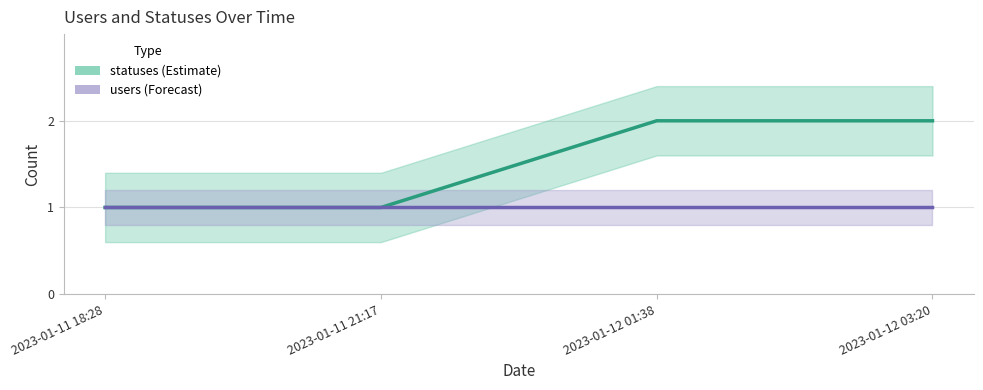

True or false: users and statuses intersect in this chart.

False